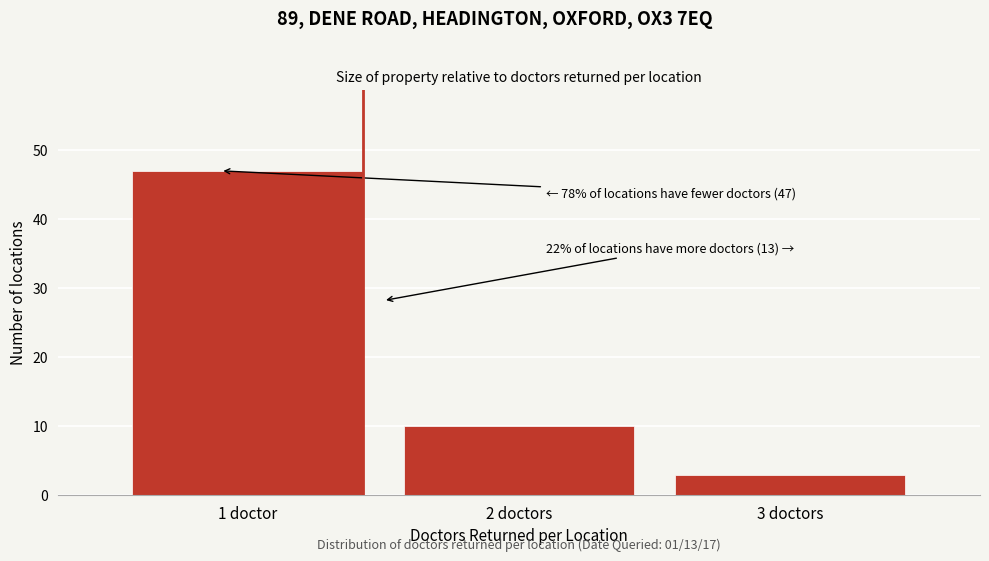

Reading left to right, extract all data points from this chart.

1 doctor=47	2 doctors=10	3 doctors=3